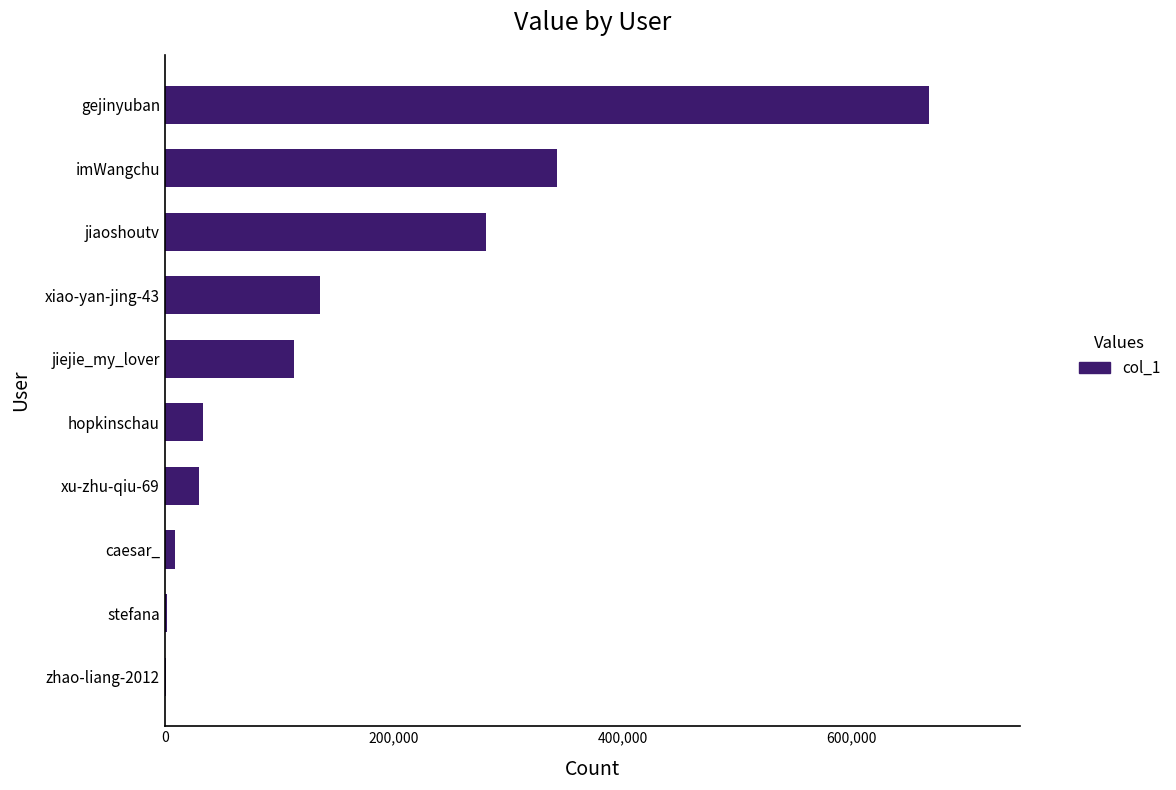

The value at hopkinschau is 33193. True or false?

True